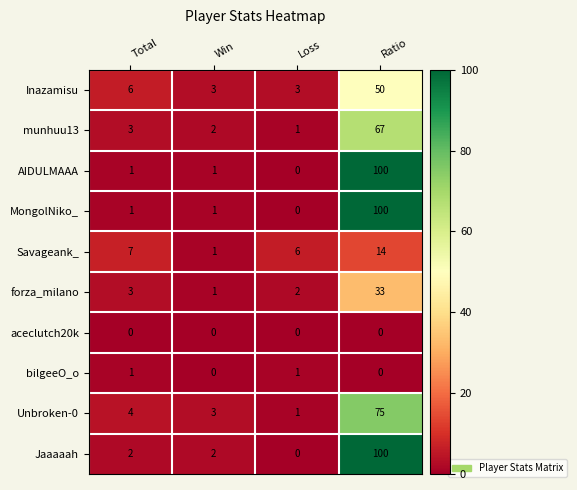

What is the highest value of the Inazamisu series?

50